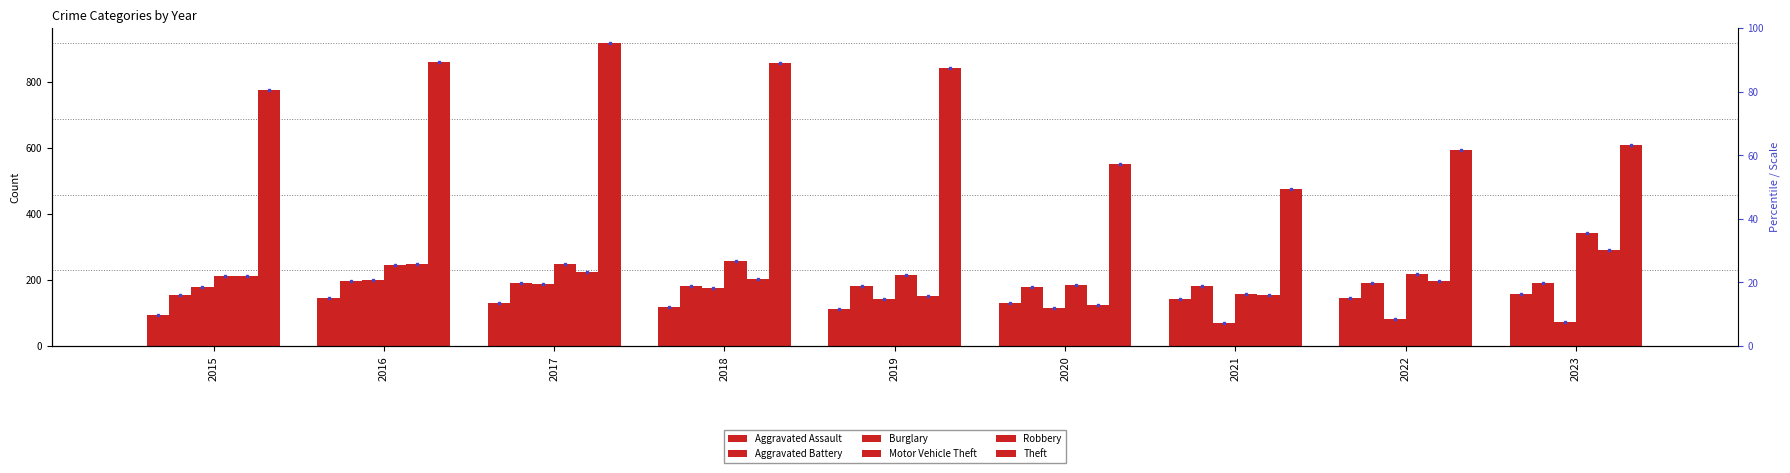

At which category is the sum across all series the highest?

2017